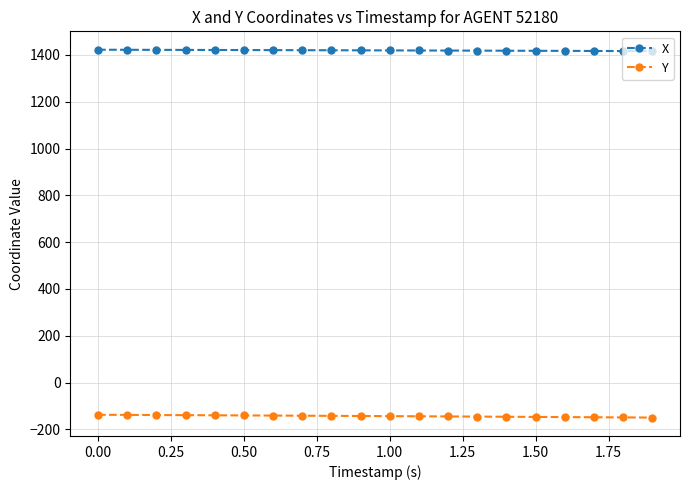

What is the average value of the Y series?

-143.6